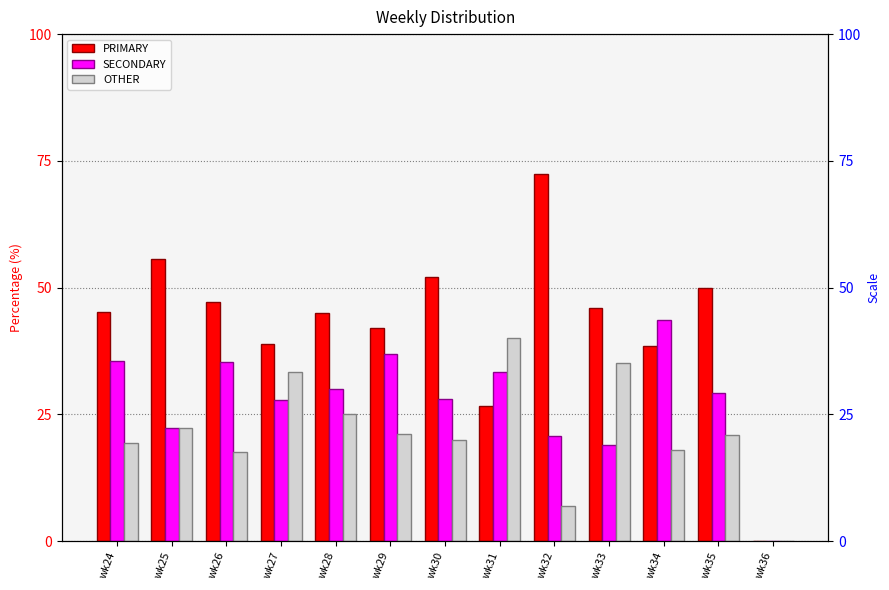

Rank the categories by PRIMARY value from highest to lowest.

wk32, wk25, wk30, wk35, wk26, wk33, wk24, wk28, wk29, wk27, wk34, wk31, wk36